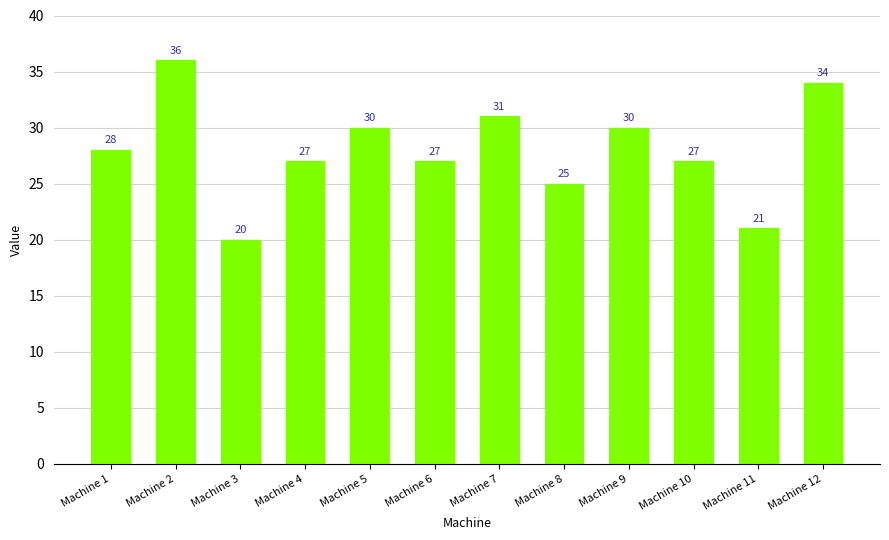

Reading right to left, extract all data points from this chart.

34	21	27	30	25	31	27	30	27	20	36	28